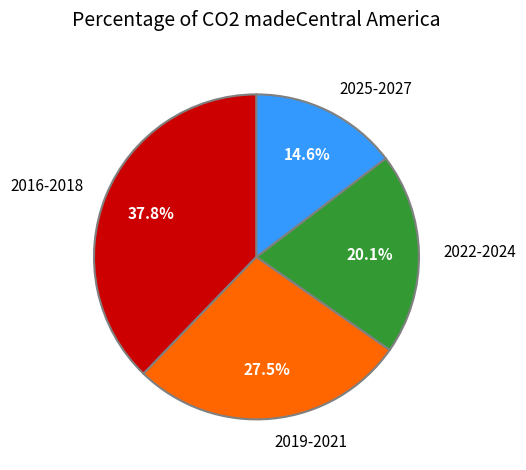

What is the total percentage of 2025-2027 and 2022-2024?

34.7%